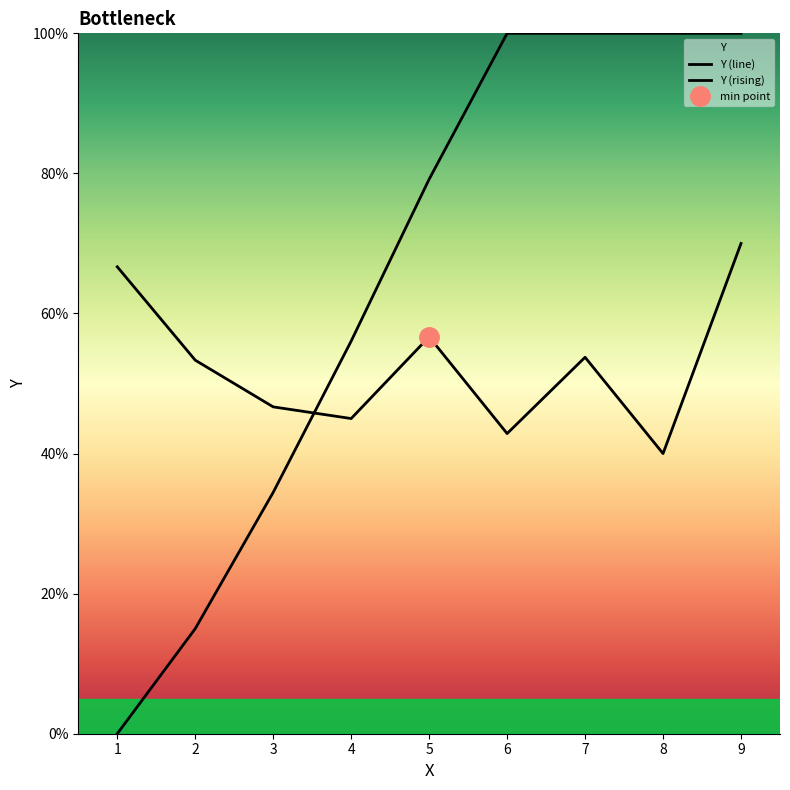

Which category has the lowest value across all series?

1